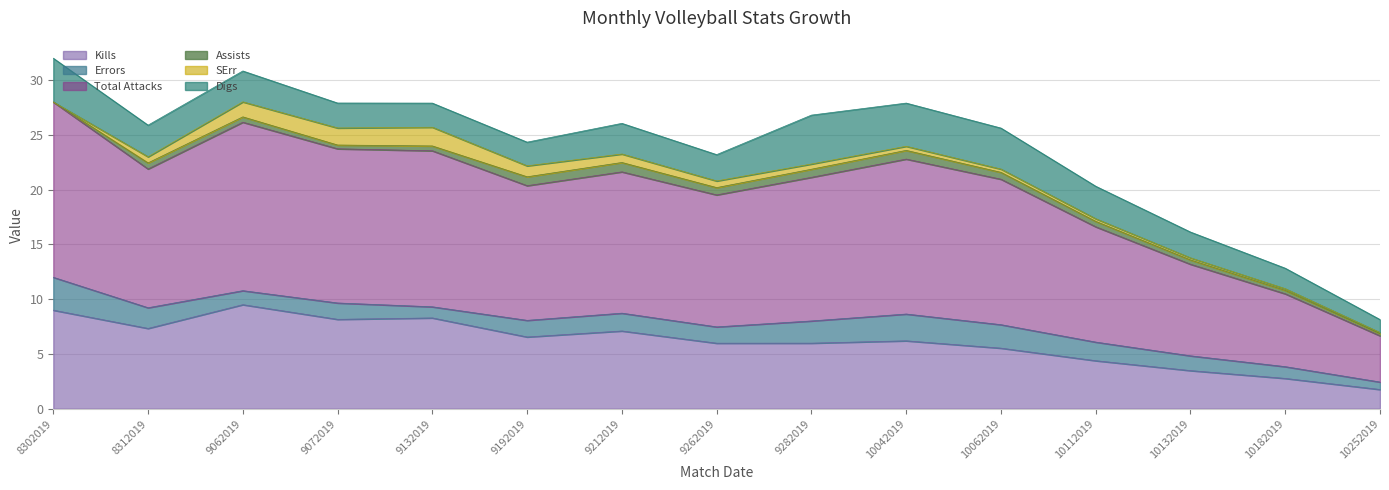

How many lines are shown in the chart?

6